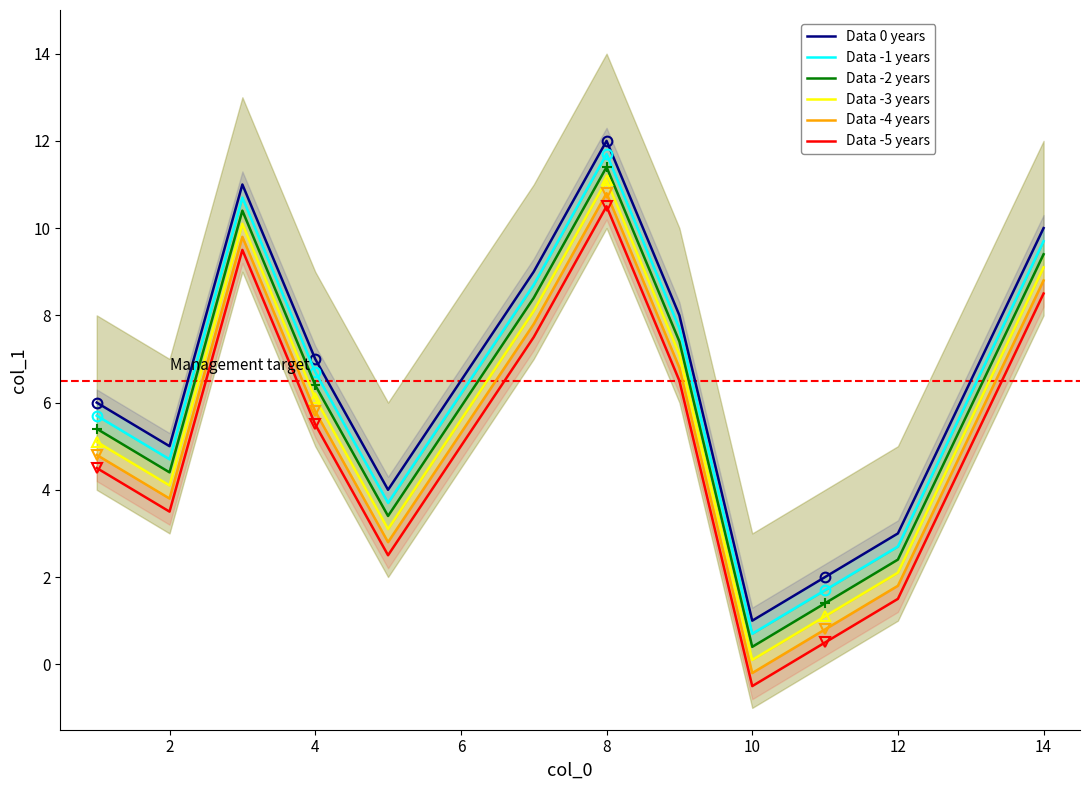

How many data points in Data -2 years are less than 6?

6